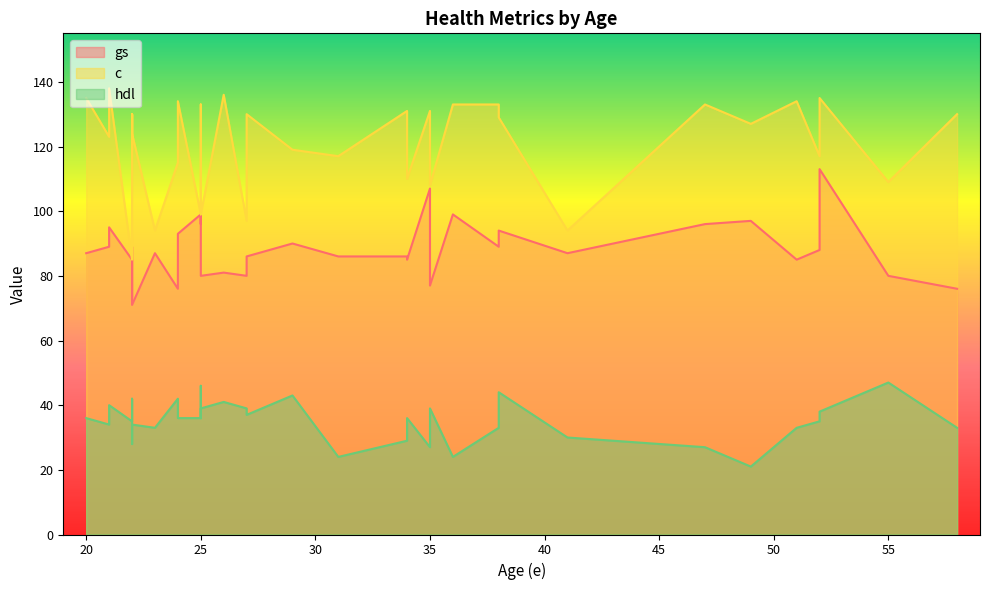

Where is c nearest to the value 111?

34